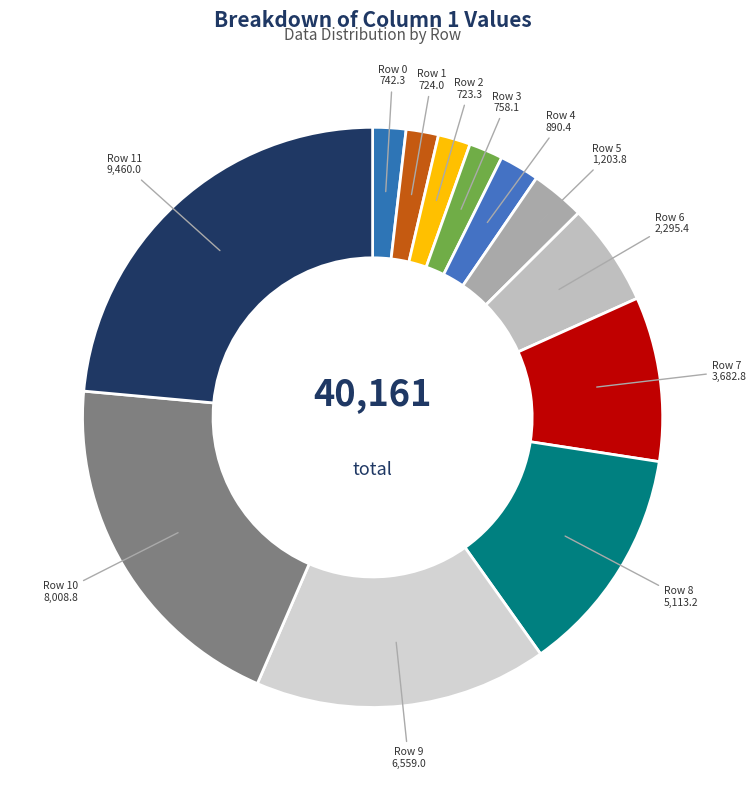

How many slices are in this pie chart?

12